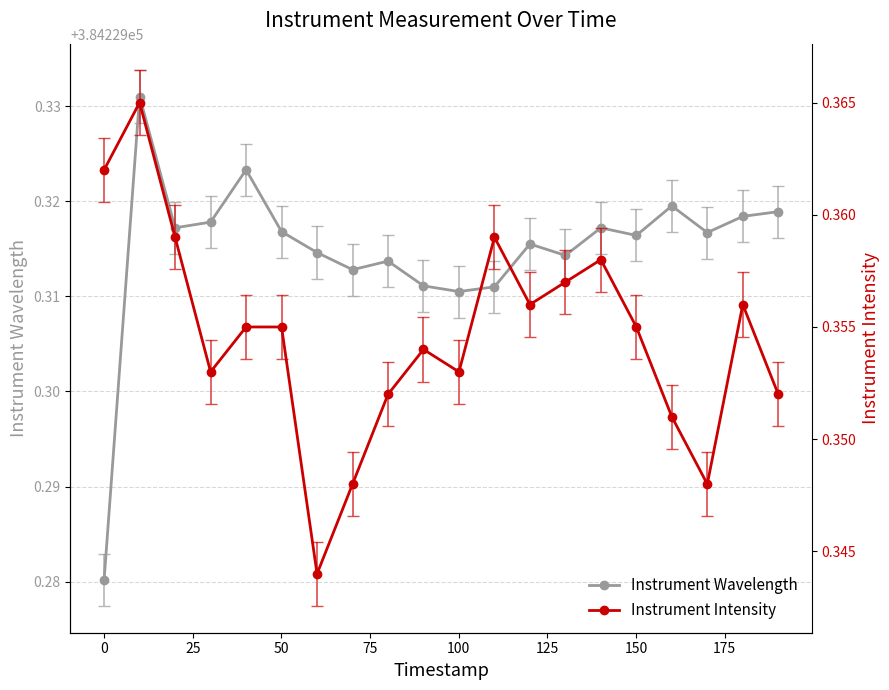

Rank the series by their average value, from lowest to highest.

Instrument Intensity, Instrument Wavelength